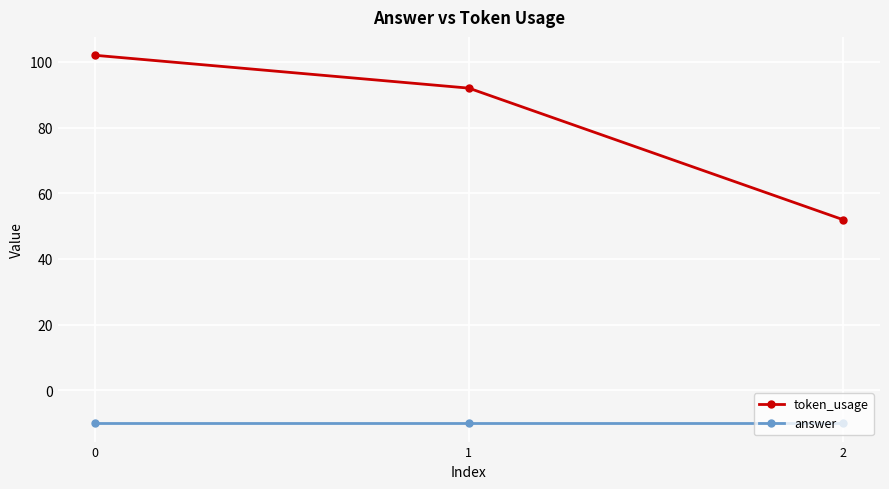

Rank the series by their average value, from lowest to highest.

answer, token_usage